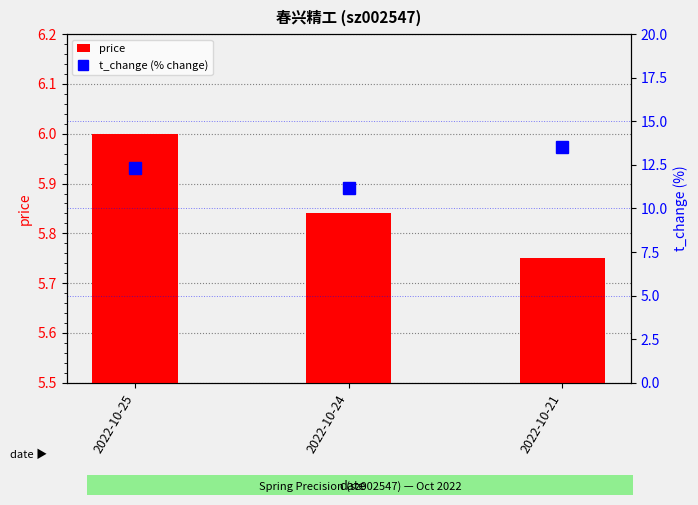

Count the number of data series in this chart.

2